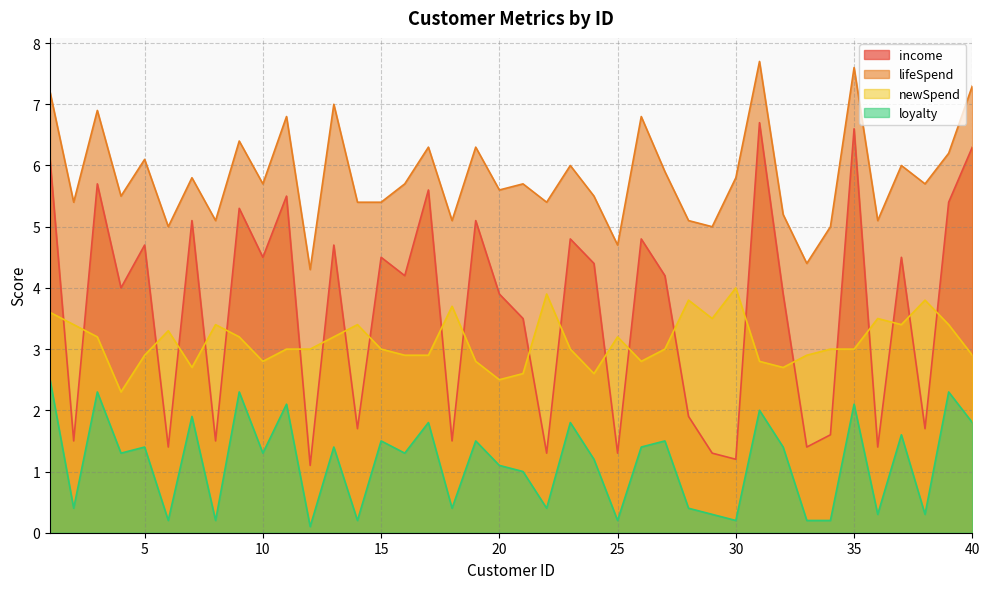

What is the difference between the second highest and second lowest values in the income series?

5.4